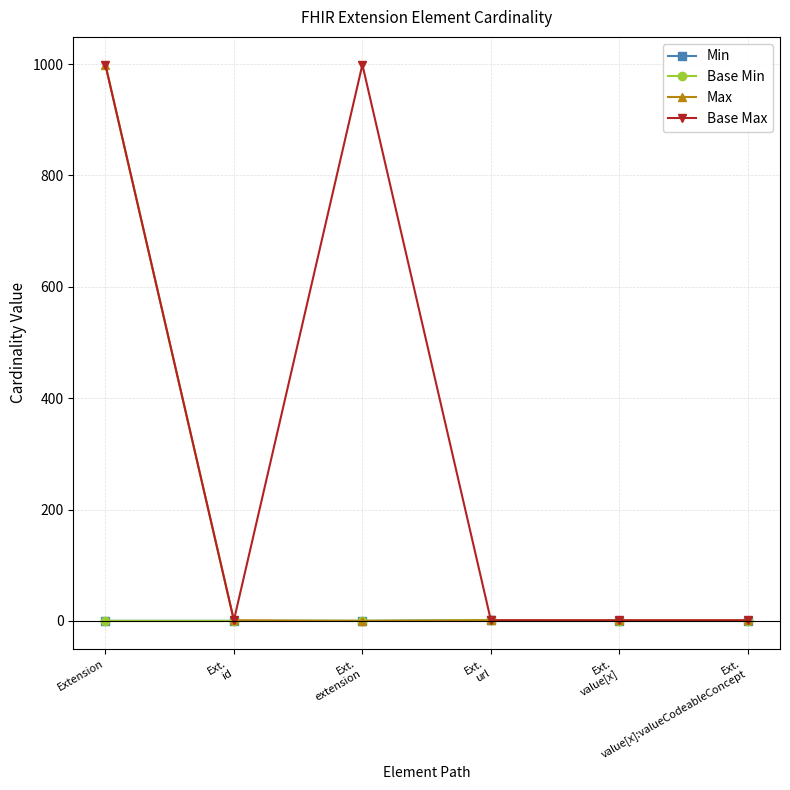

At Extension, list the series in order from smallest to largest.

Min, Base Min, Max, Base Max